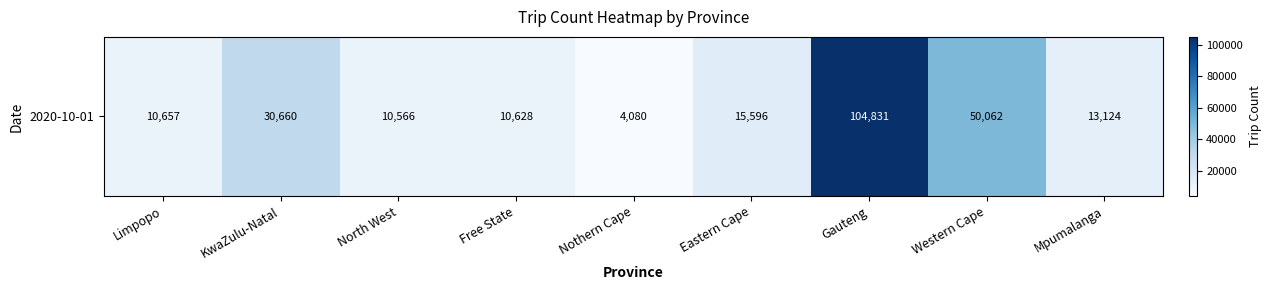

What is the smallest value displayed?

4080